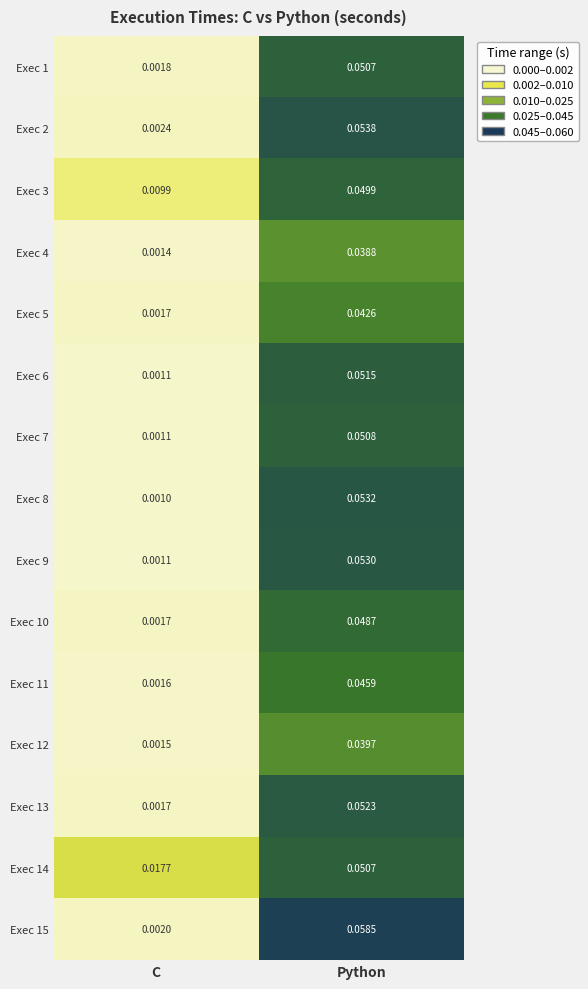

At which label does Exec 7 reach its minimum?

C